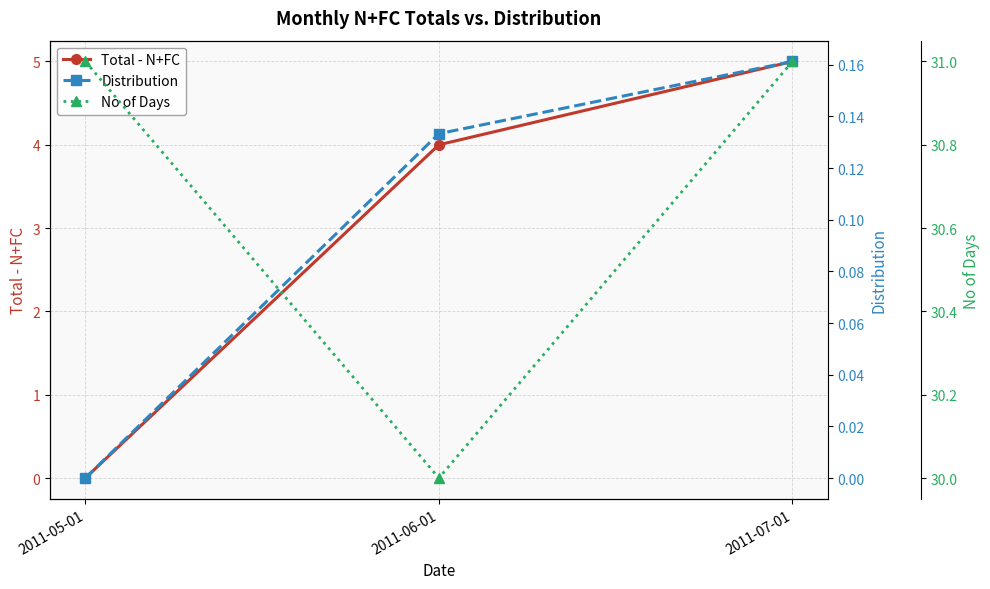

The value of Distribution at 2011-07-01 is 0.2. True or false?

True